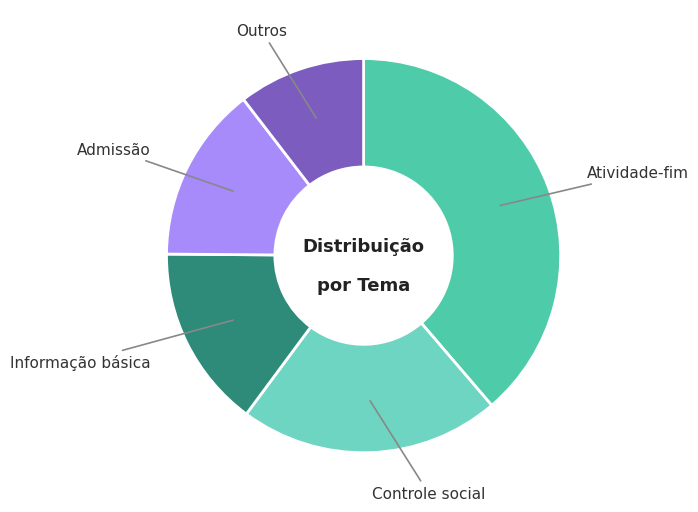

Does any single category account for the majority?

No